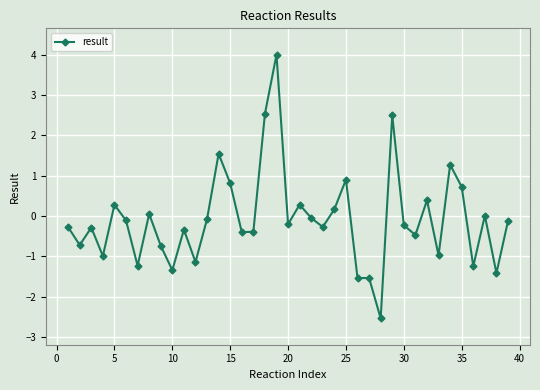

What is the value of the 28th point from the left?

-2.5